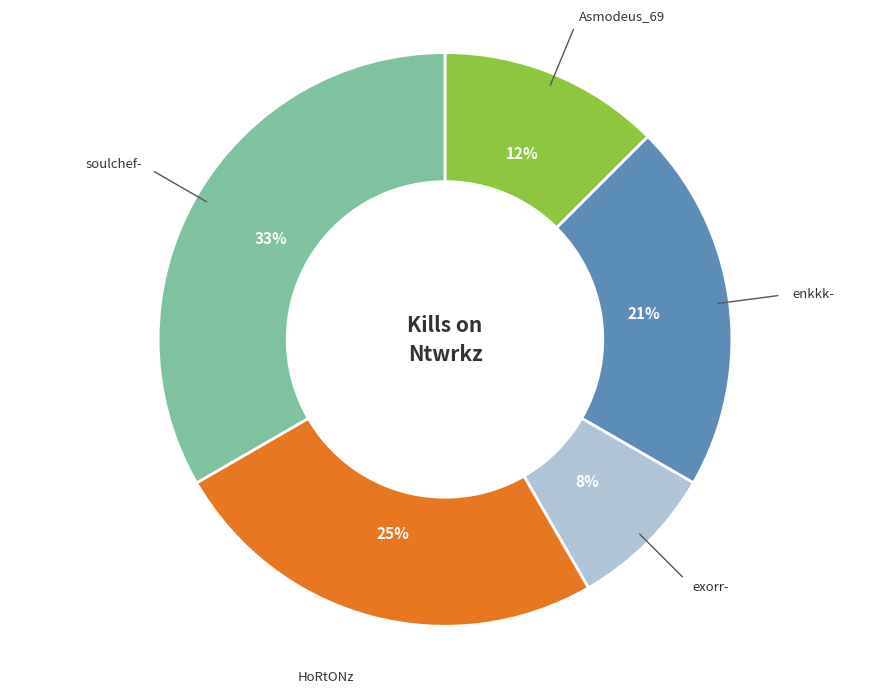

Is there a majority slice in this chart?

No